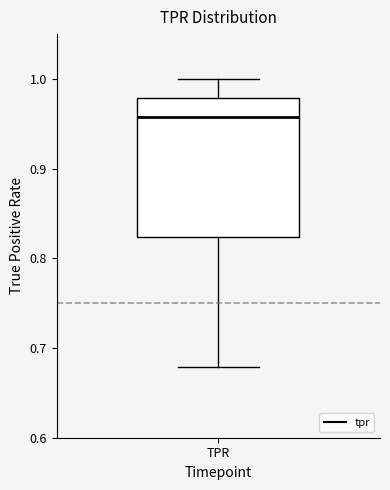

Transcribe this box plot: give where the median line is, the range the box spans, and where the two whiskers end, as read against the y-axis. The values are not printed on the chart, so give them approximately, as read against the axis.

median 0.96, box 0.82 to 0.98, whiskers 0.68 to 1.00